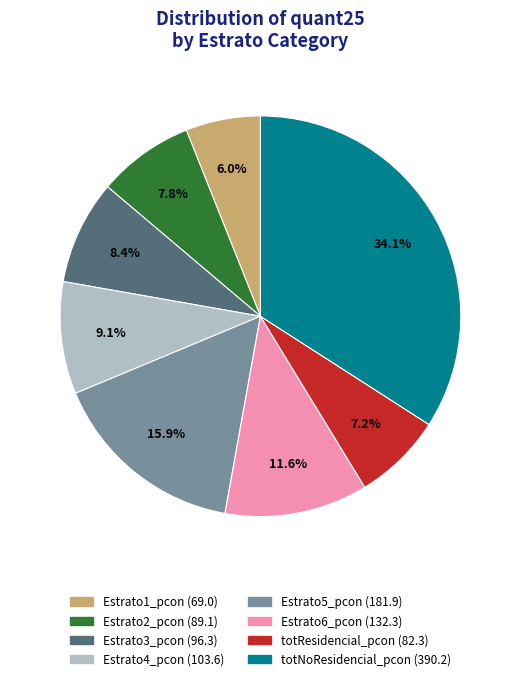

Which category has the biggest portion of the pie?

totNoResidencial_pcon